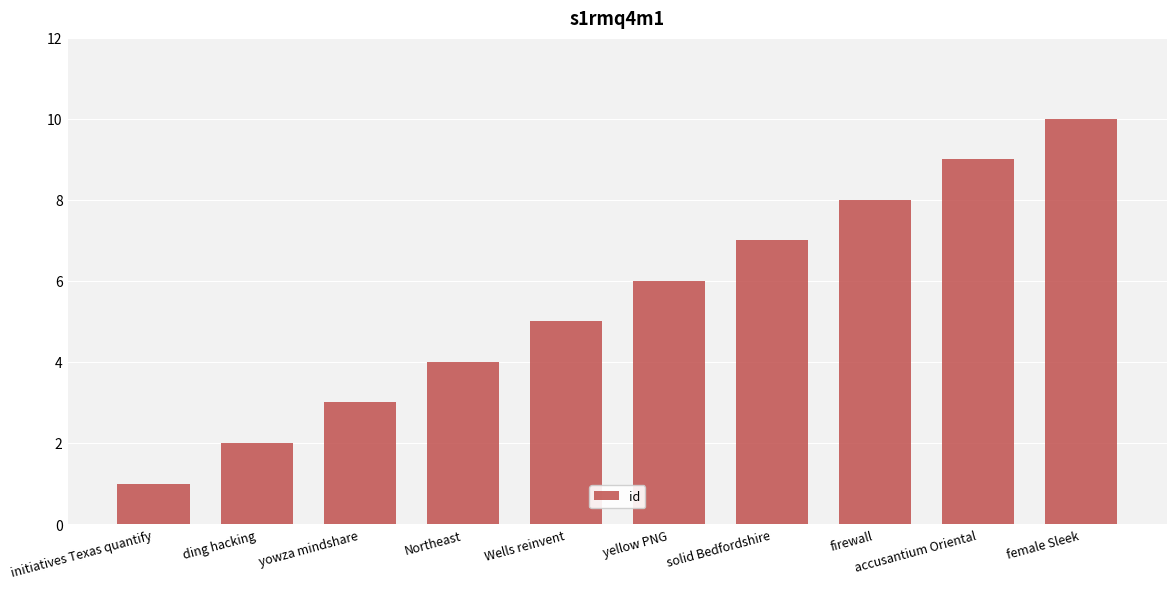

Which category has the lowest value across all series?

initiatives Texas quantify